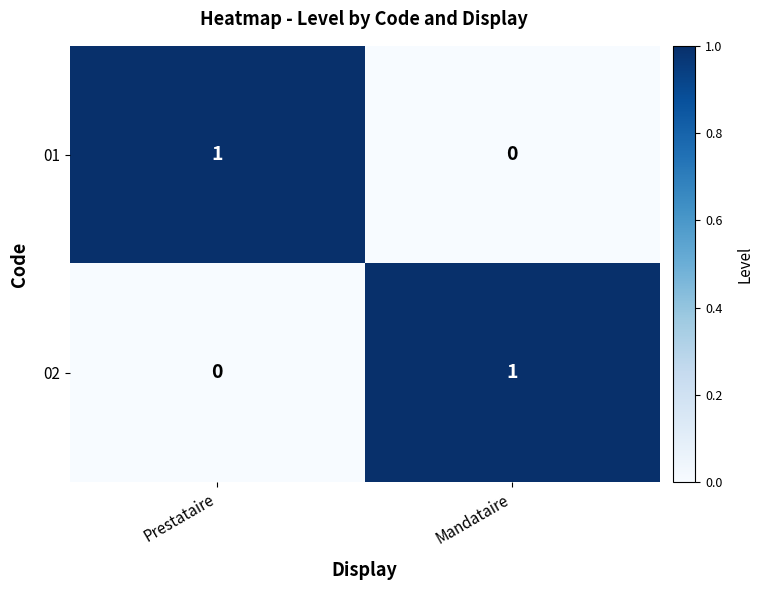

How many series are shown in this chart?

2